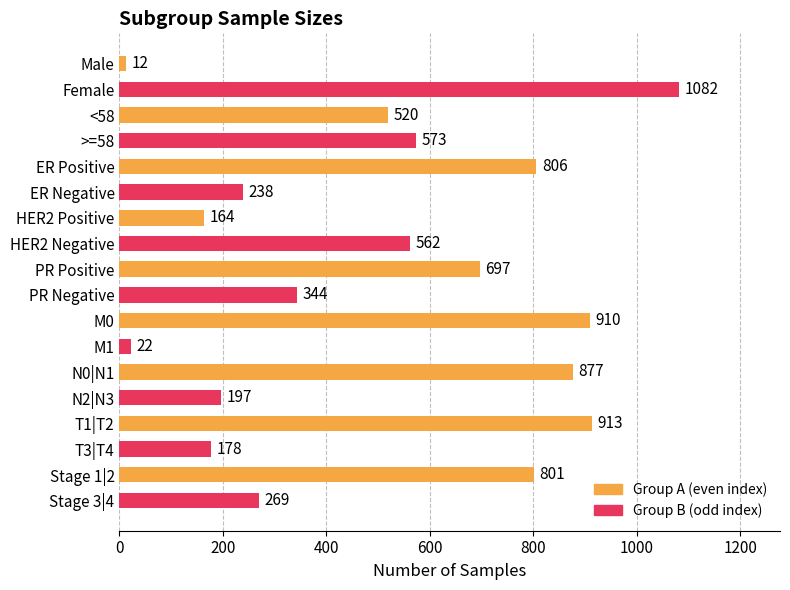

Reading top to bottom, transcribe all the data shown in this chart.

12	1082	520	573	806	238	164	562	697	344	910	22	877	197	913	178	801	269